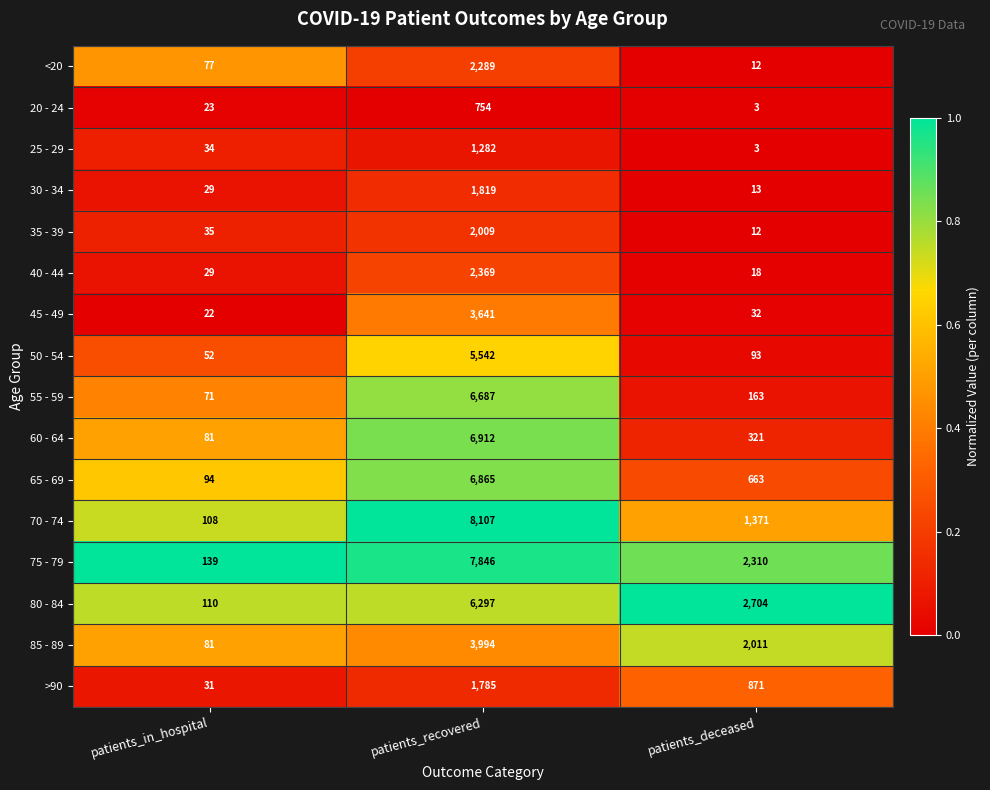

Is it true that 50 - 54 equals 93 at patients_deceased?

True